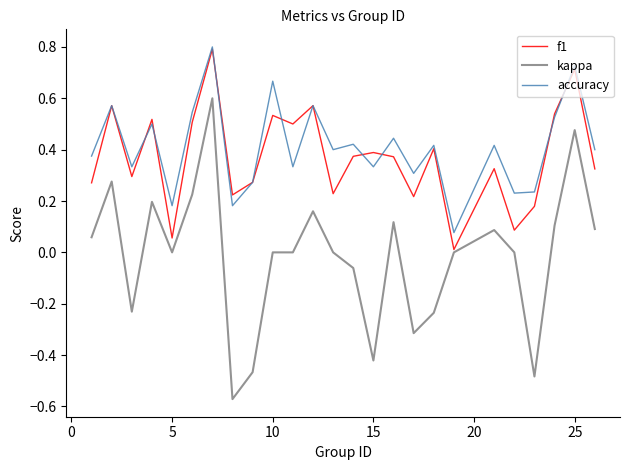

What is the maximum value for f1?

0.8